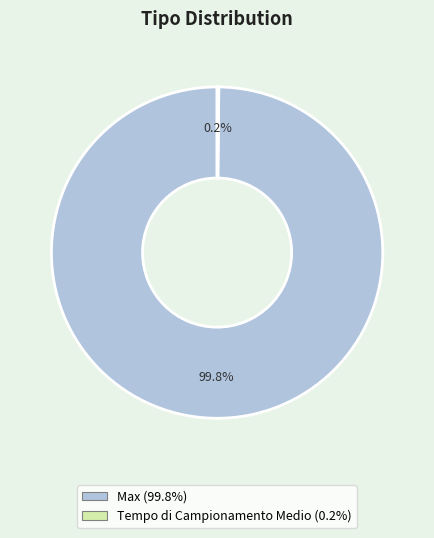

How much of the chart is everything except Max?

0.2%